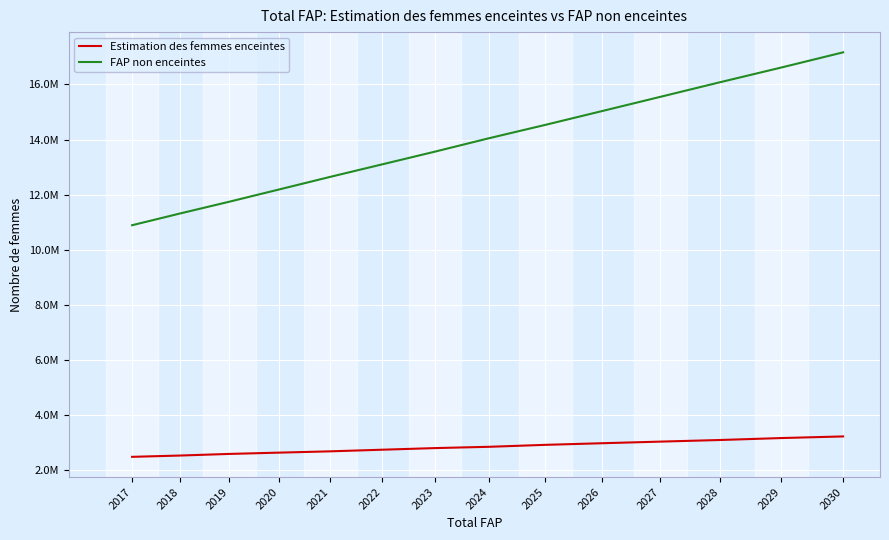

True or false: FAP non enceintes and Estimation des femmes enceintes cross at least once.

False